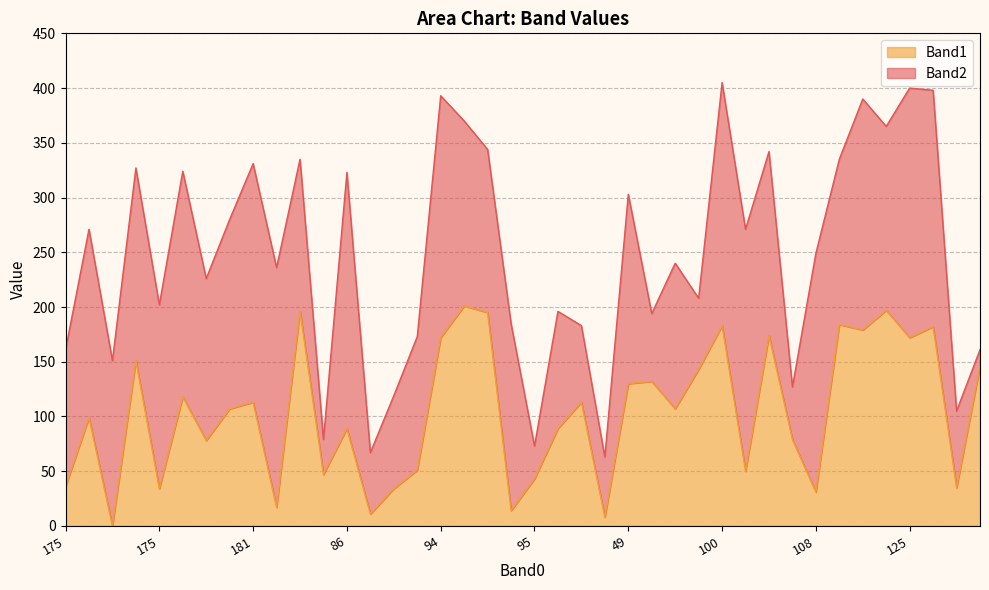

Reading left to right, what are all the values shown in this chart?

36	99	0	151	34	118	78	107	113	17	196	47	89	11	34	51	172	201	195	14	43	89	113	8	130	132	107	143	183	50	174	79	31	184	179	197	172	182	35	146